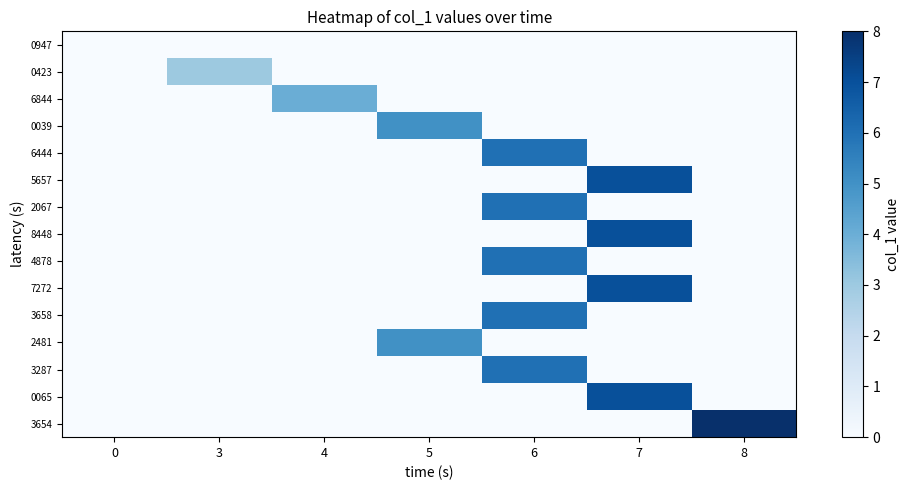

Reading left to right, extract all data points from this chart.

0947: 0=0	3=0	4=0	5=0	6=0	7=0	8=0
0423: 0=0	3=3	4=0	5=0	6=0	7=0	8=0
6844: 0=0	3=0	4=4	5=0	6=0	7=0	8=0
0039: 0=0	3=0	4=0	5=5	6=0	7=0	8=0
6444: 0=0	3=0	4=0	5=0	6=6	7=0	8=0
5657: 0=0	3=0	4=0	5=0	6=0	7=7	8=0
2067: 0=0	3=0	4=0	5=0	6=6	7=0	8=0
8448: 0=0	3=0	4=0	5=0	6=0	7=7	8=0
4878: 0=0	3=0	4=0	5=0	6=6	7=0	8=0
7272: 0=0	3=0	4=0	5=0	6=0	7=7	8=0
3658: 0=0	3=0	4=0	5=0	6=6	7=0	8=0
2481: 0=0	3=0	4=0	5=5	6=0	7=0	8=0
3287: 0=0	3=0	4=0	5=0	6=6	7=0	8=0
0065: 0=0	3=0	4=0	5=0	6=0	7=7	8=0
3654: 0=0	3=0	4=0	5=0	6=0	7=0	8=8